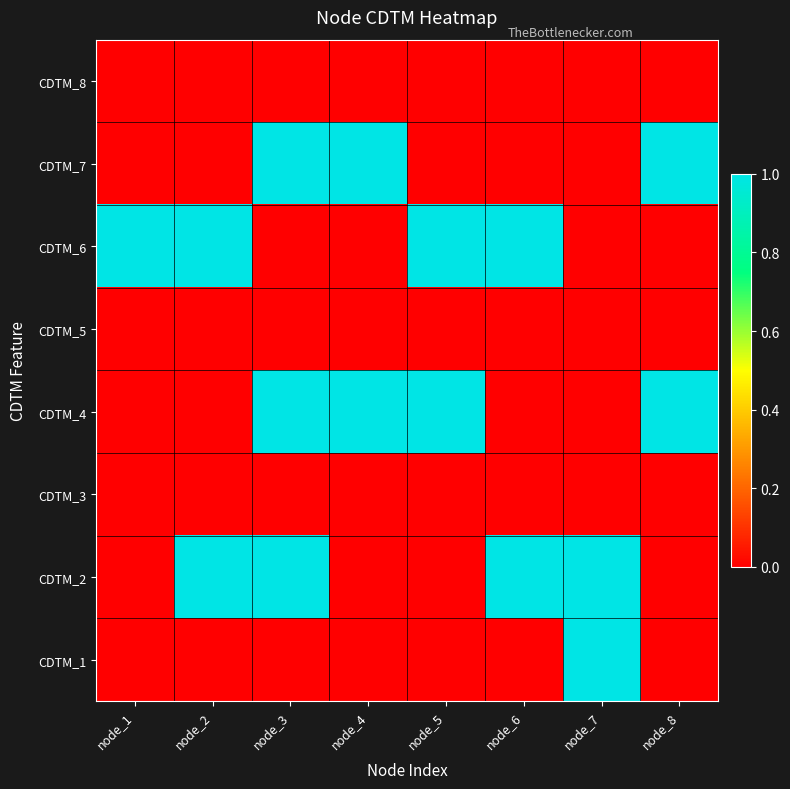

Which has a higher value, node_1 or node_4?

node_1